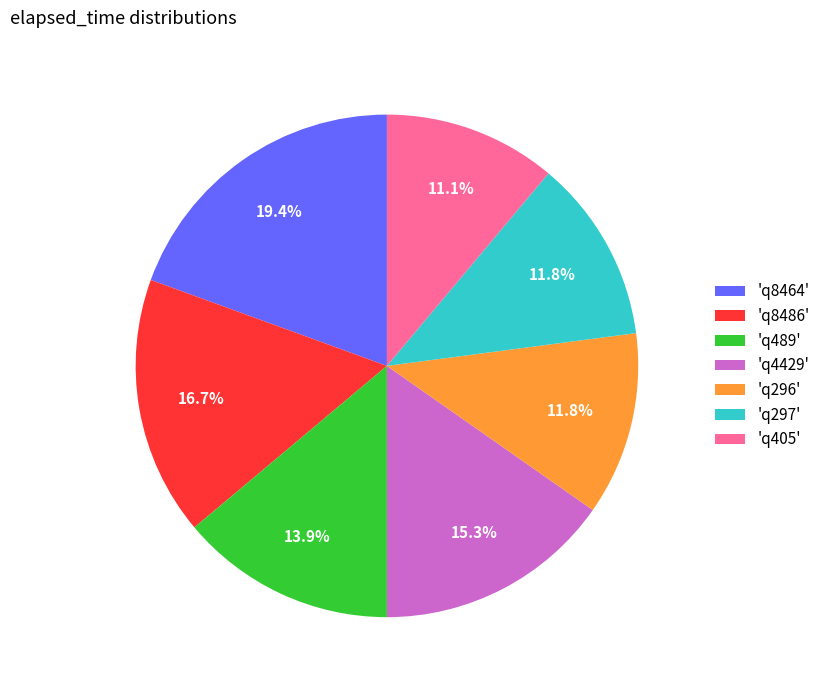

Combined, what portion of the pie is 'q489' and 'q297'?

25.7%